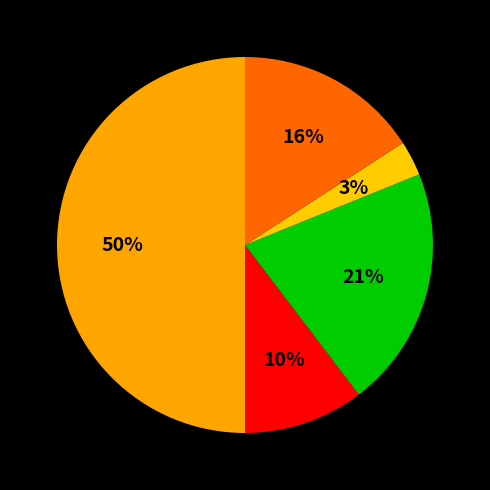

Count the number of slices in the pie.

5